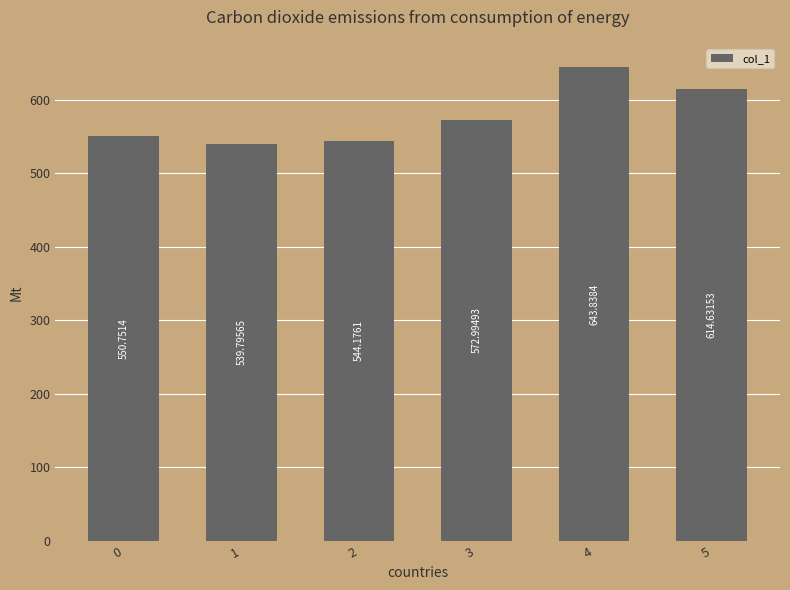

At which category does the chart reach its minimum across all series?

1